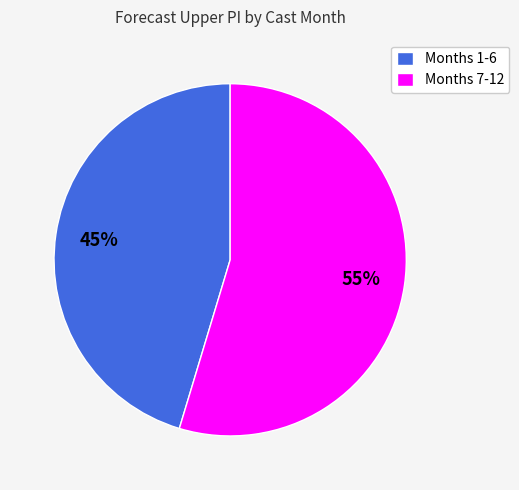

Combined, do Months 7-12 and Months 1-6 account for over 50%?

Yes